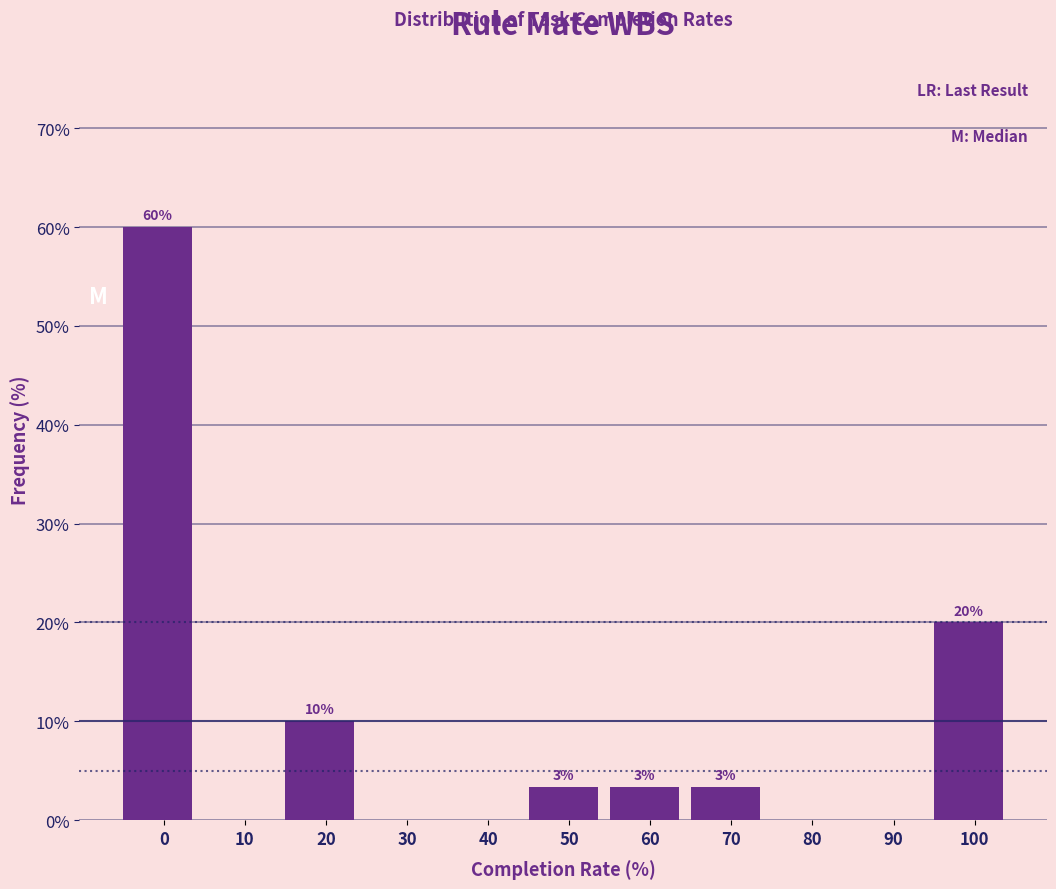

Which has a higher value, 60 or 30?

60